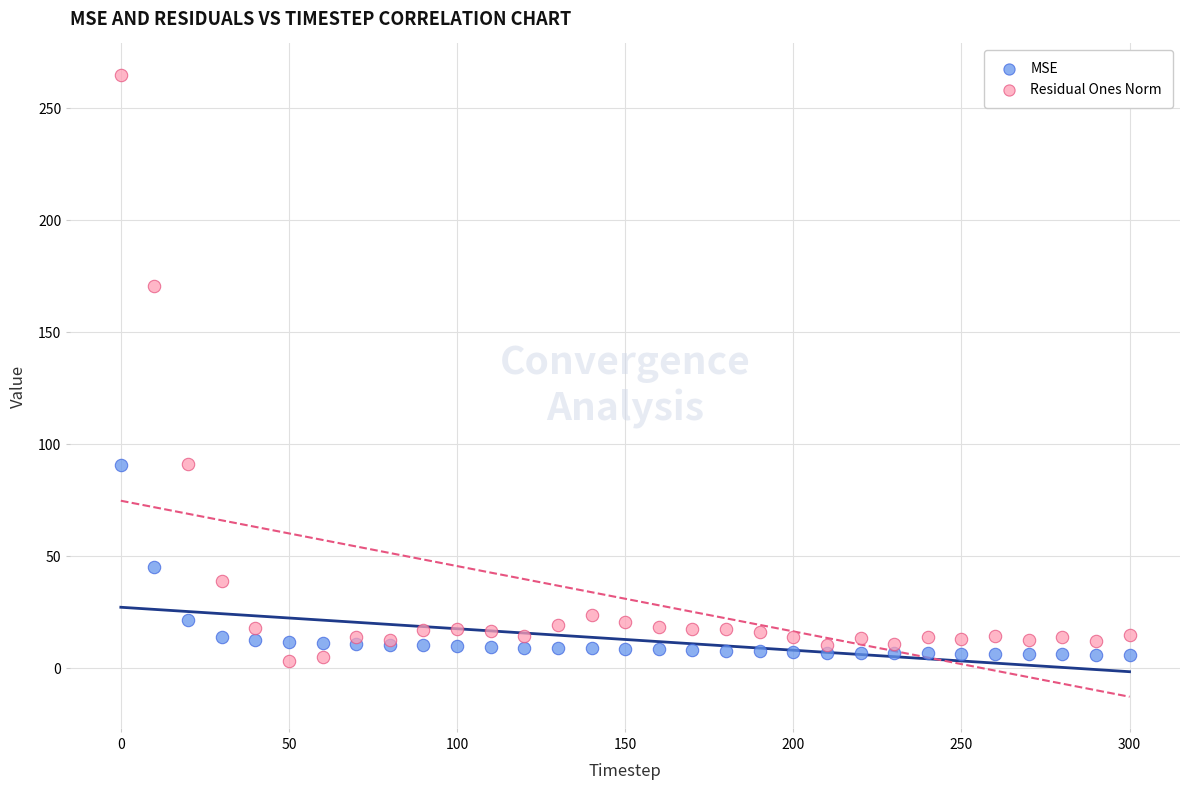

Which series has the widest spread of Y values?

Residual Ones Norm